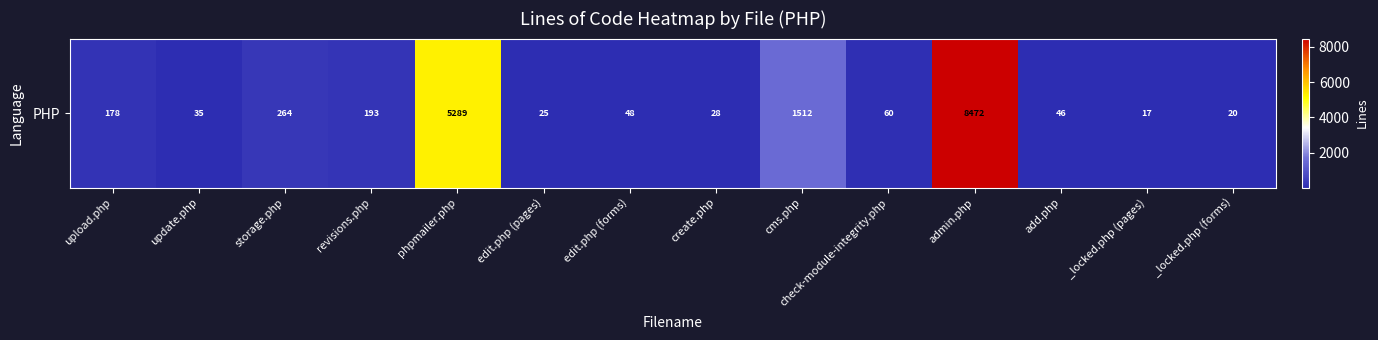

True or false: the data shows 48 at edit.php (forms).

True